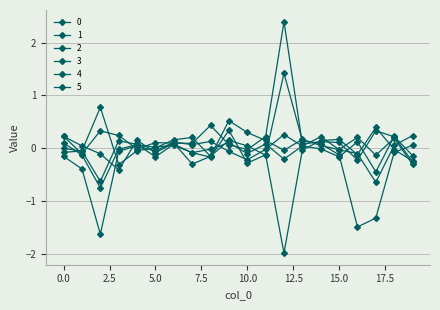

Which category has the lowest value across all series?

12